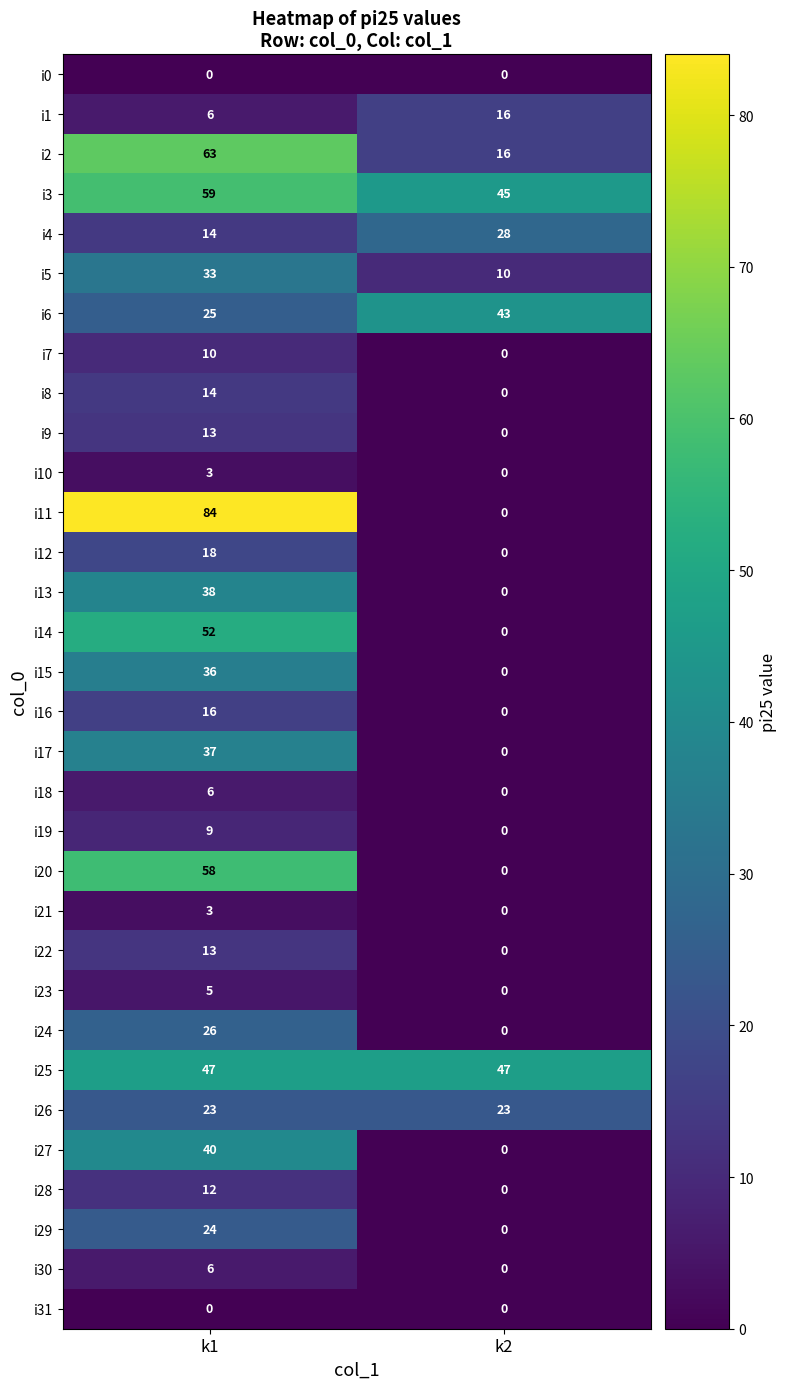

Between k1 and k2, which series saw the biggest shift?

i11